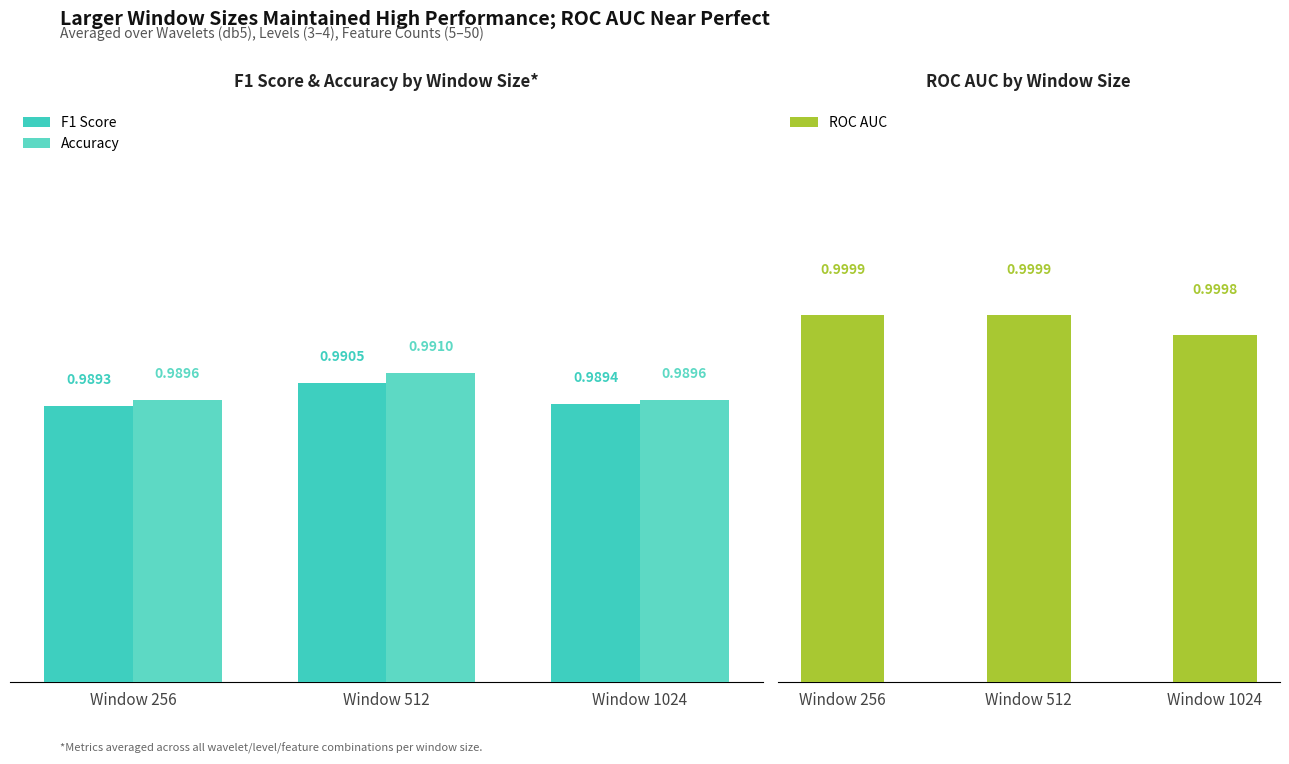

What is the sum of the F1 Score values at Window 256 and Window 1024?

2.0